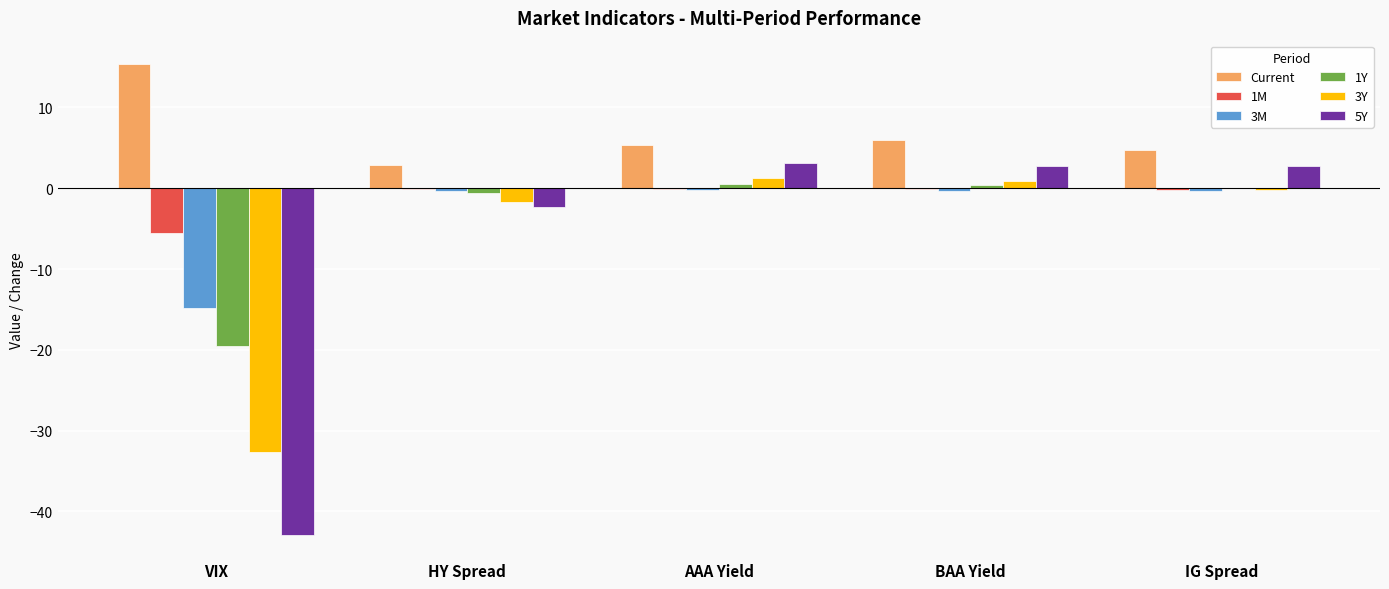

What is the sum of all 1Y values?

-19.3